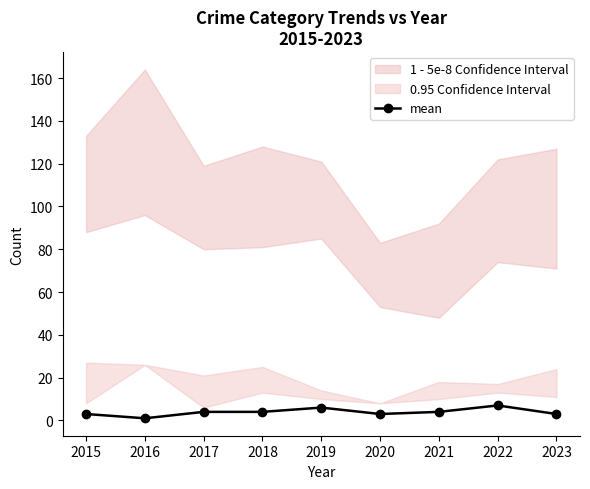

What is the difference between the values at 2016 and 2017?

3